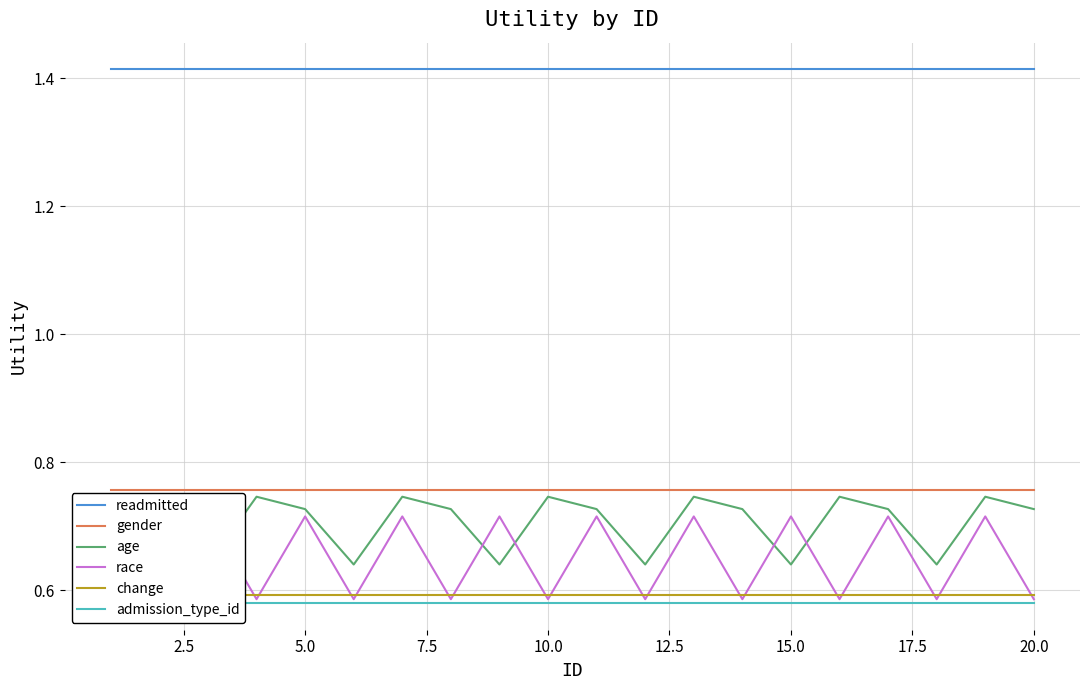

What is the spread (max minus min) of values at 18?

0.8